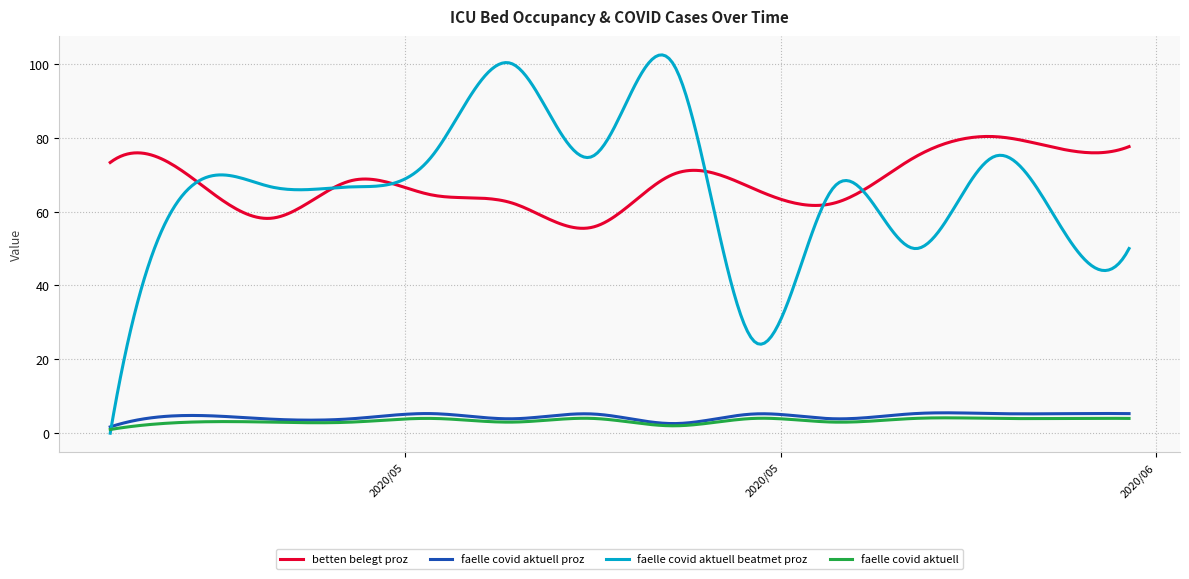

What is the maximum value shown in the chart?

102.4